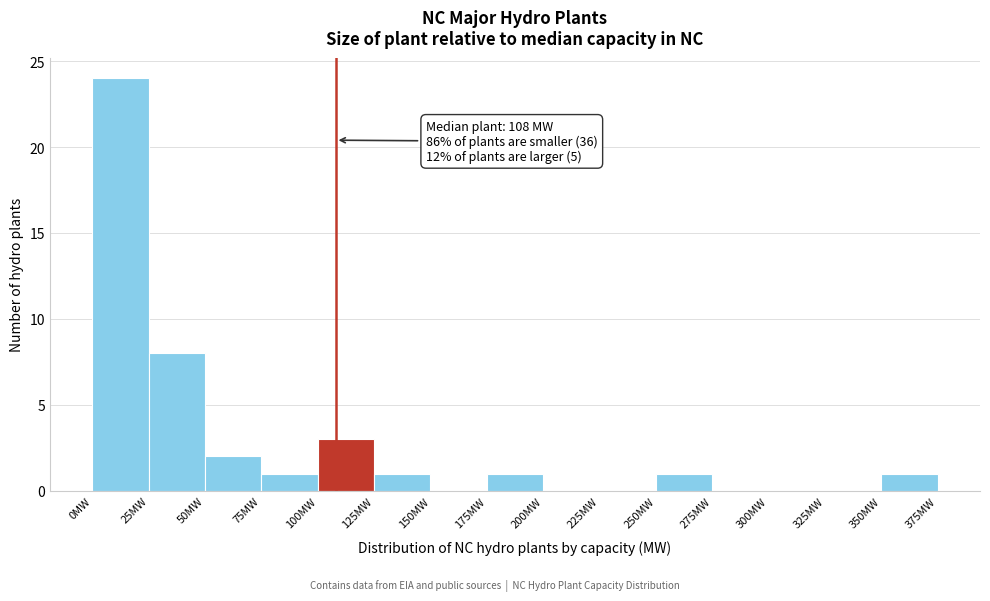

Over which range of the x-axis is the bar tallest?

0 to 25